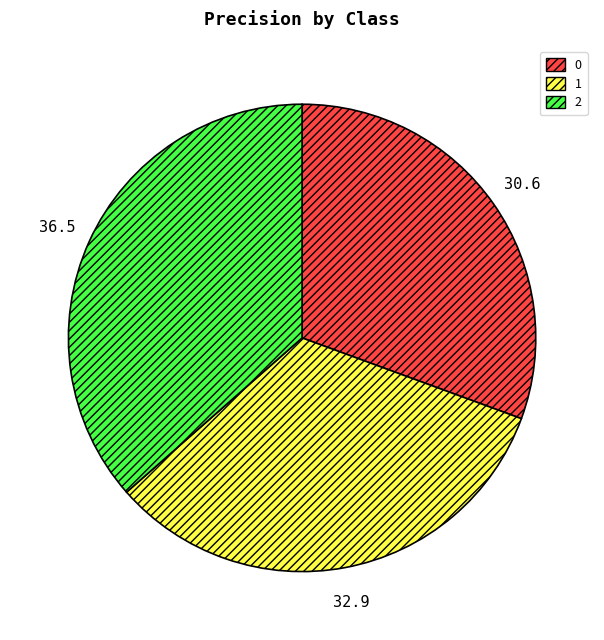

How many slices are in this pie chart?

3